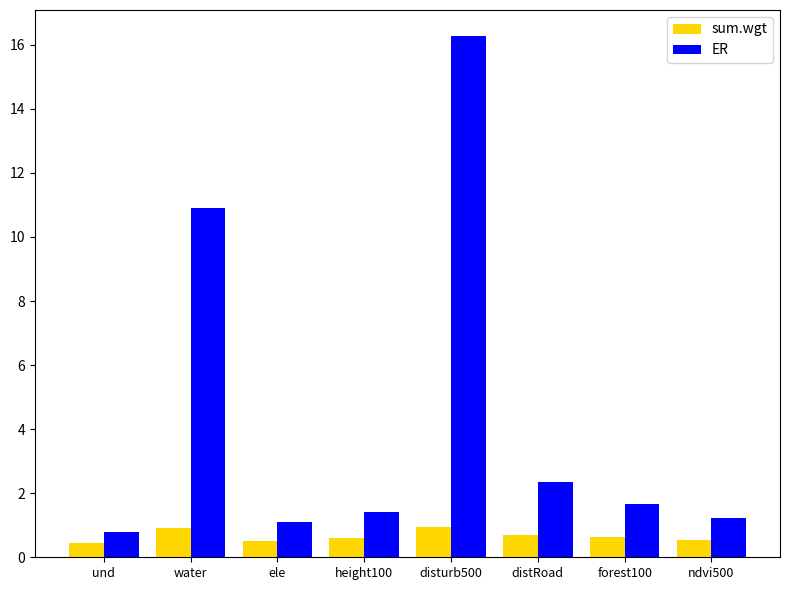

What is the difference between the ER values at disturb500 and distRoad?

13.9